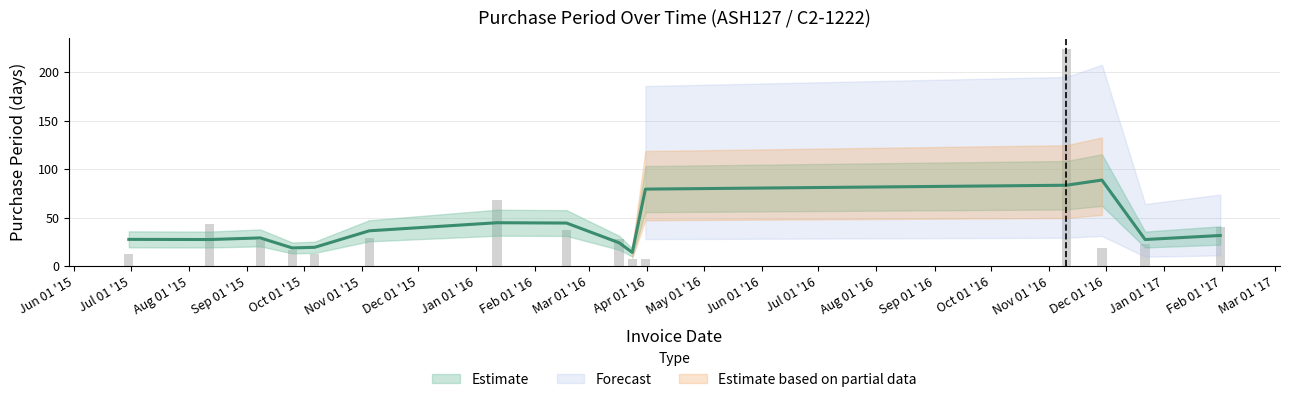

Does the chart contain any negative values?

No